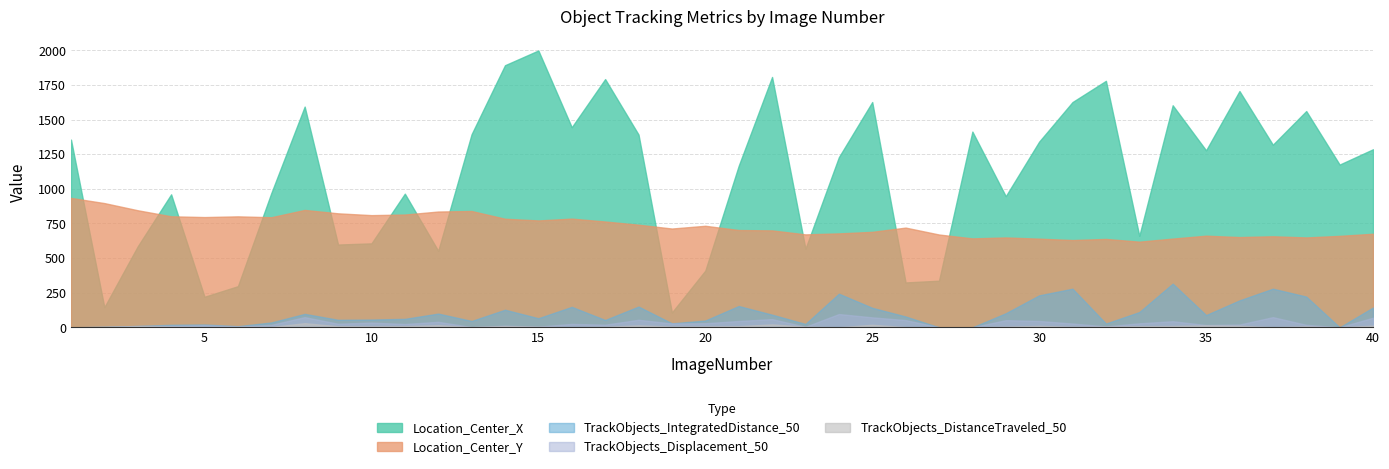

At which category does the chart reach its peak across all series?

15